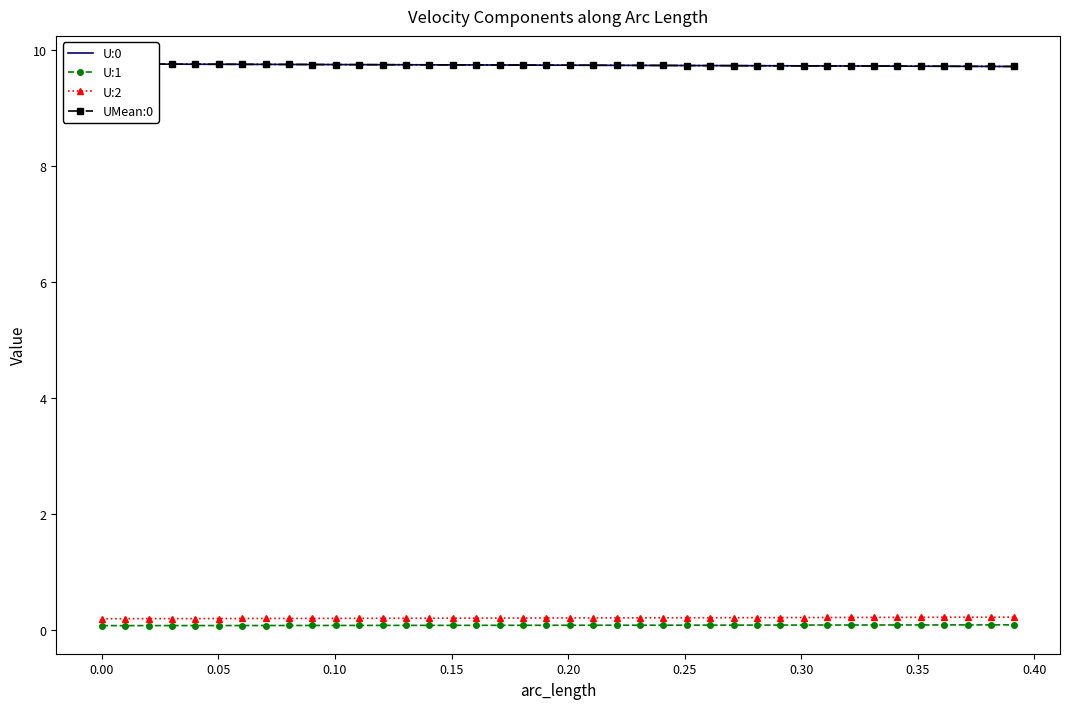

True or false: U:2 and U:1 cross at least once.

False